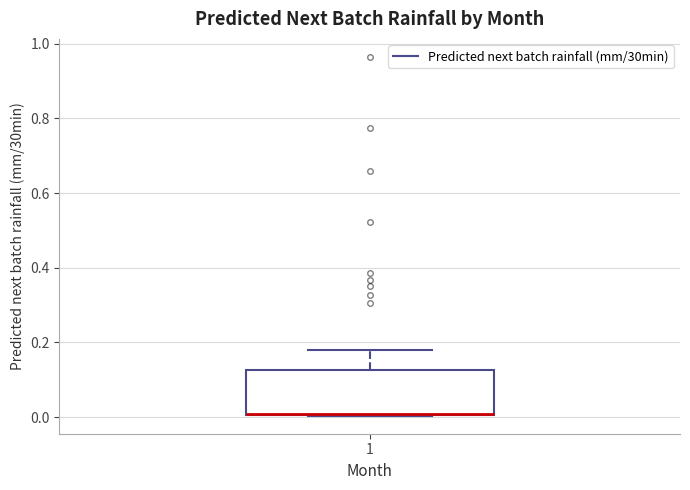

Read this box plot against the y-axis: the position of the median line, the range covered by the box, and the ends of both whiskers. The values are not printed on the chart, so give them approximately, as read against the axis.

median 0.00 (drawn on the box's lower edge), box 0.00 to 0.12, whiskers 0.00 to 0.18